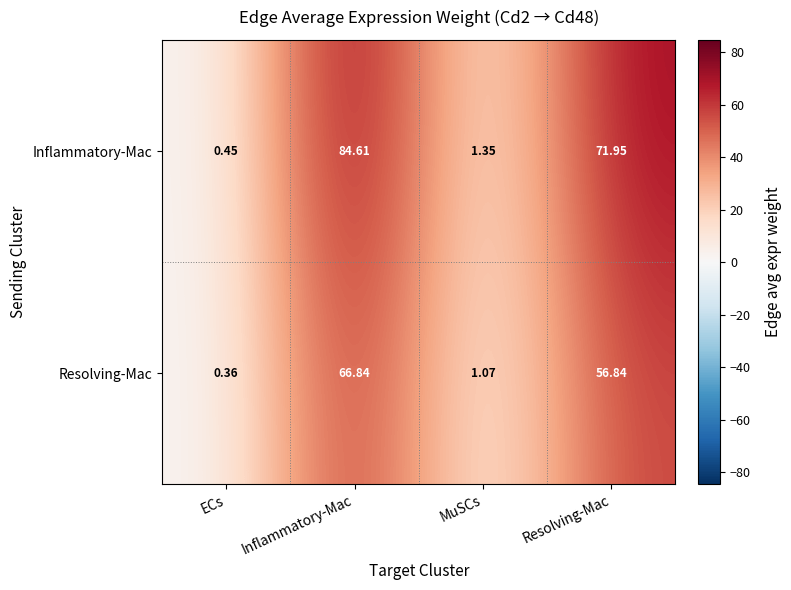

At Resolving-Mac, list the series in order from smallest to largest.

Resolving-Mac, Inflammatory-Mac